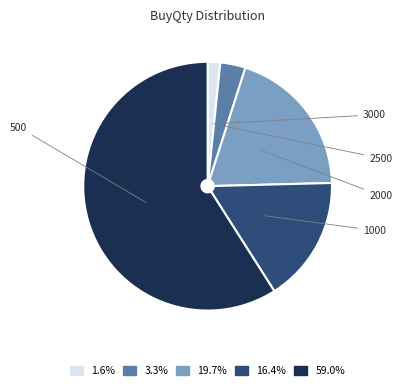

What is the ratio of the value at 3.3% to the value at 1.6%?

2.0